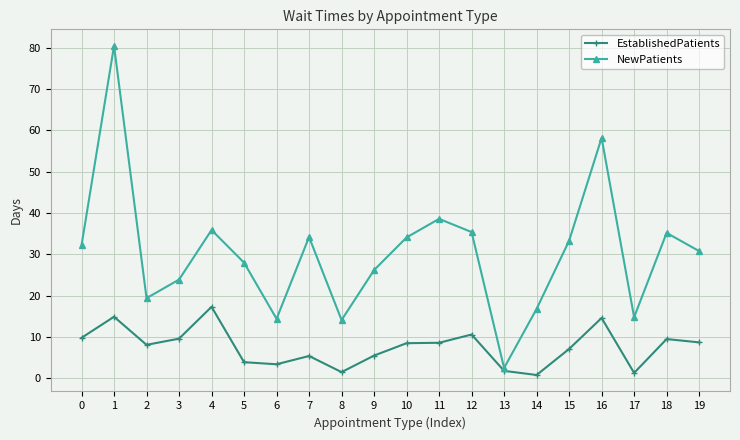

Is the value of NewPatients at 9 greater than the value of EstablishedPatients at 4?

Yes